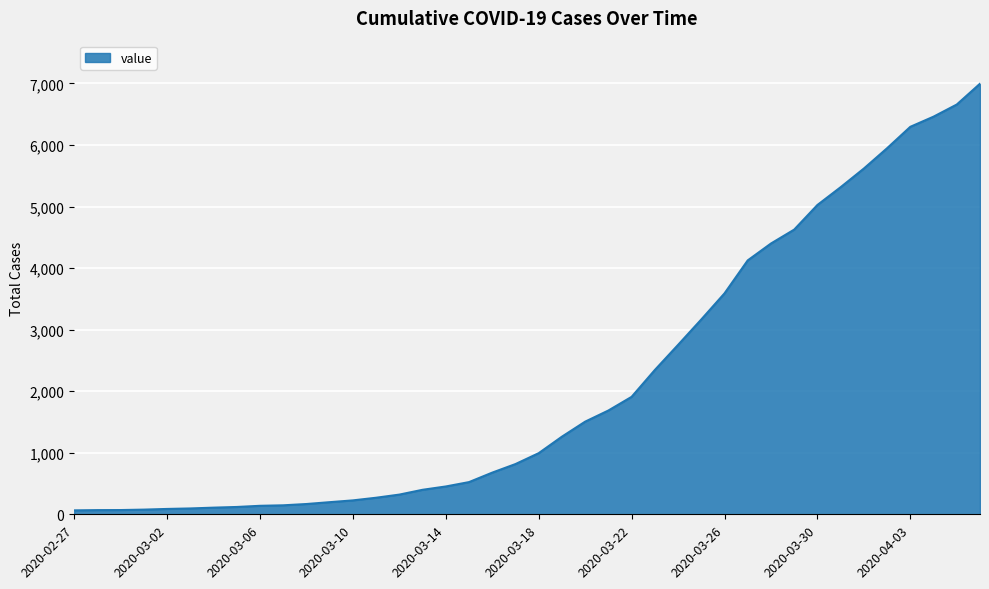

What is the greatest value displayed?

6995